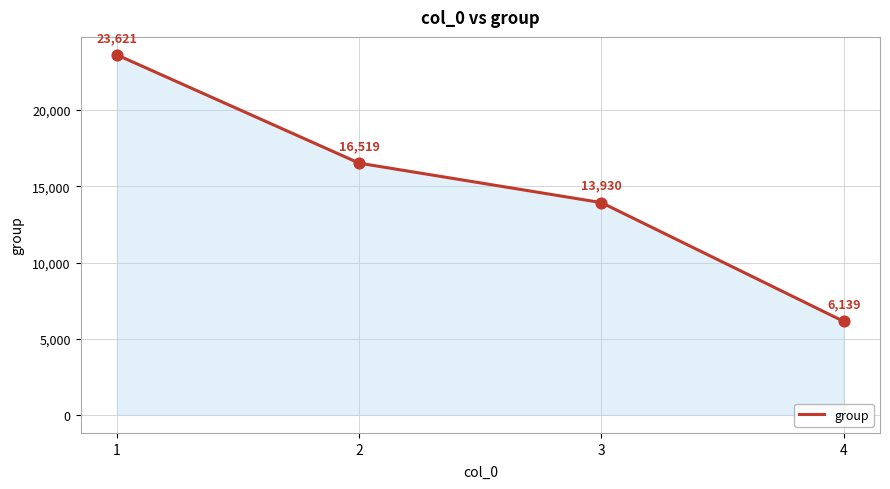

What is the change in value from 1 to 3?

-9691